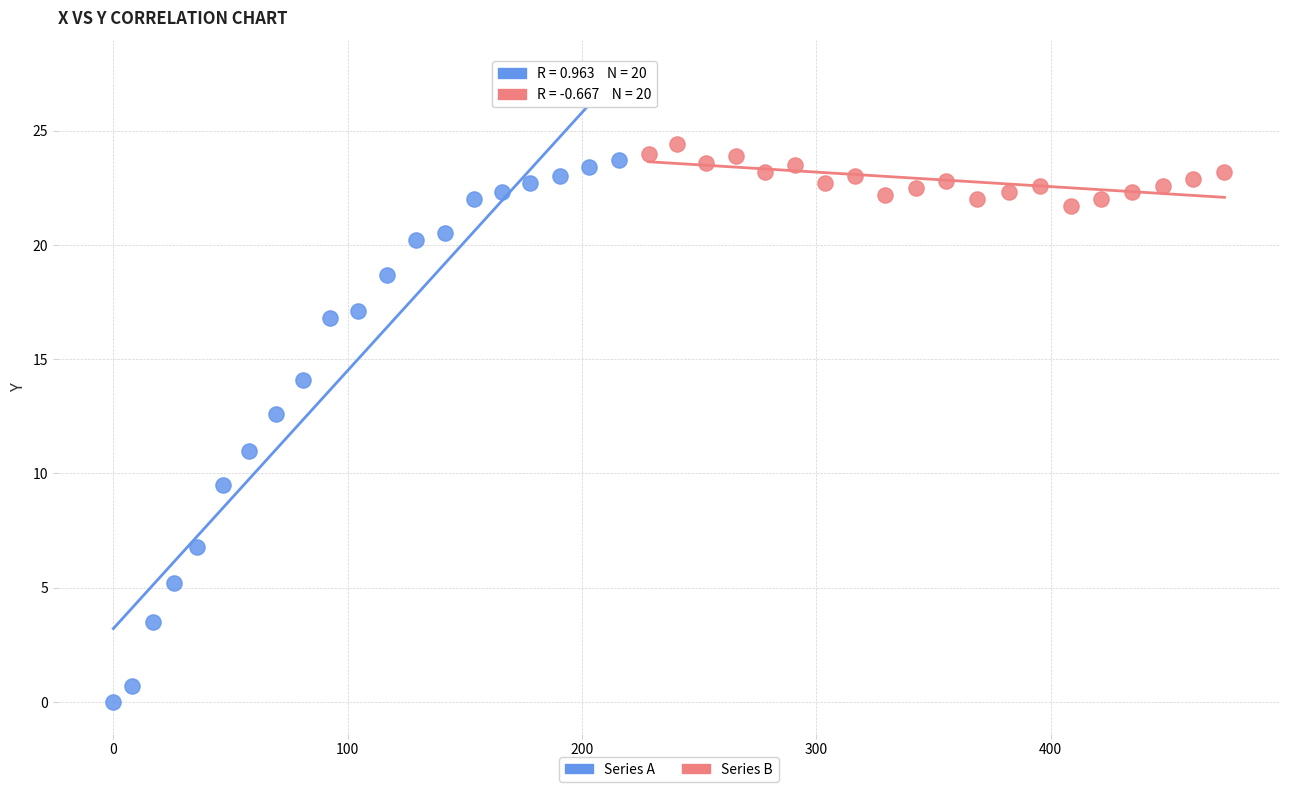

Which series reaches the minimum Y coordinate?

Series A